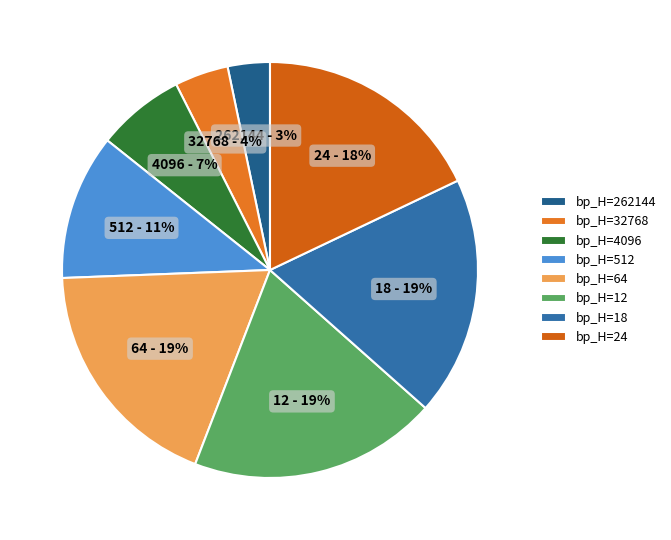

How many slices are in this pie chart?

8